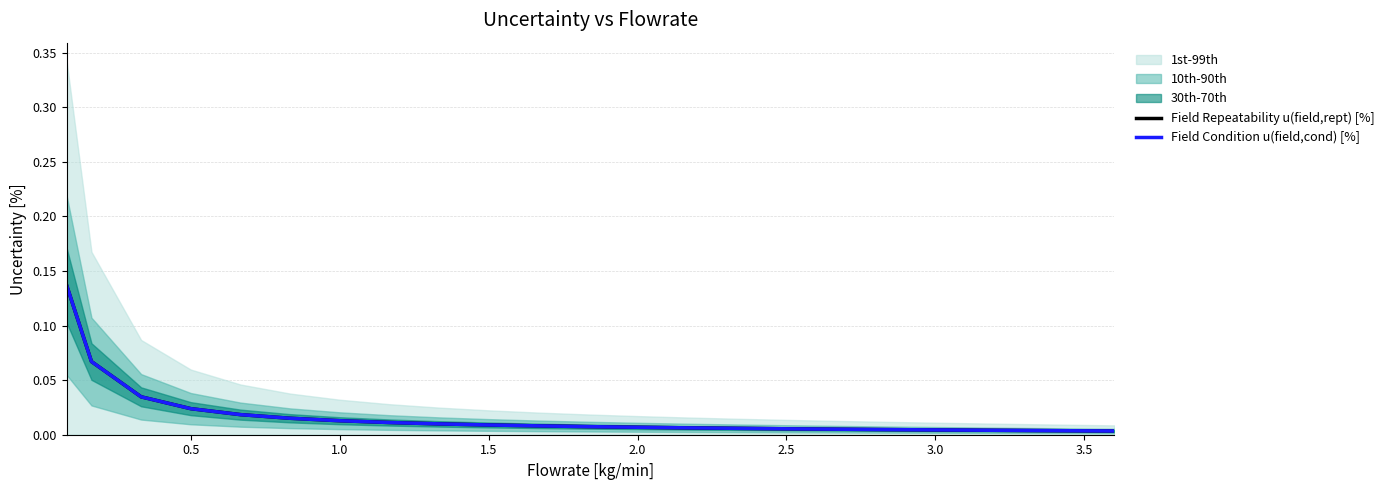

Between 1.0 and 15, which series saw the biggest shift?

Field Repeatability u(field,rept) [%]